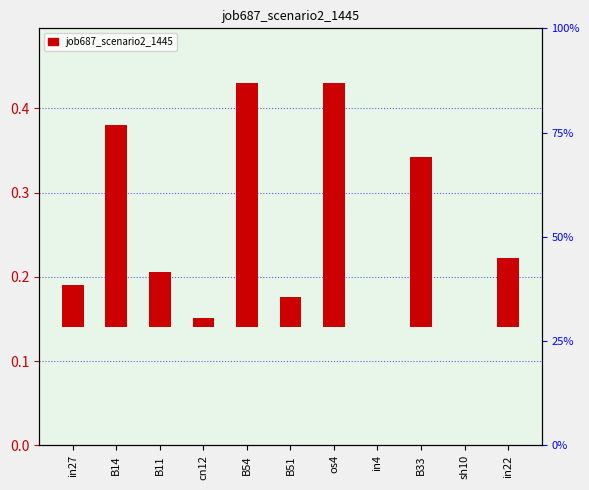

What is the sum of all values?

1.3